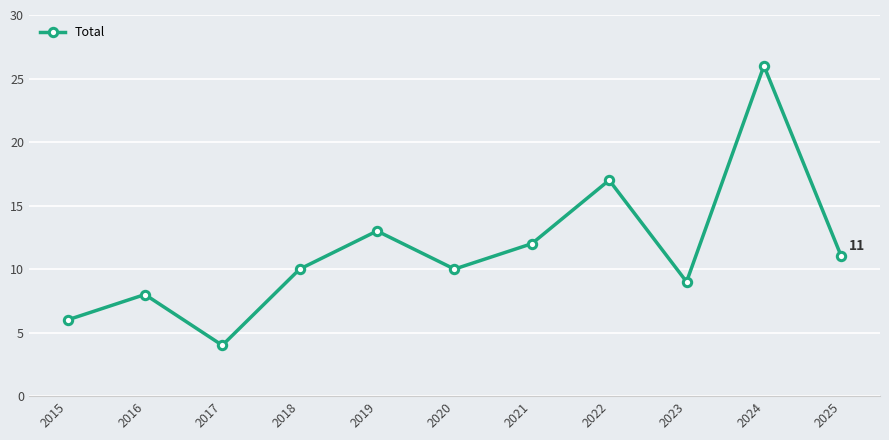

What is the value of the 1st point from the left?

6